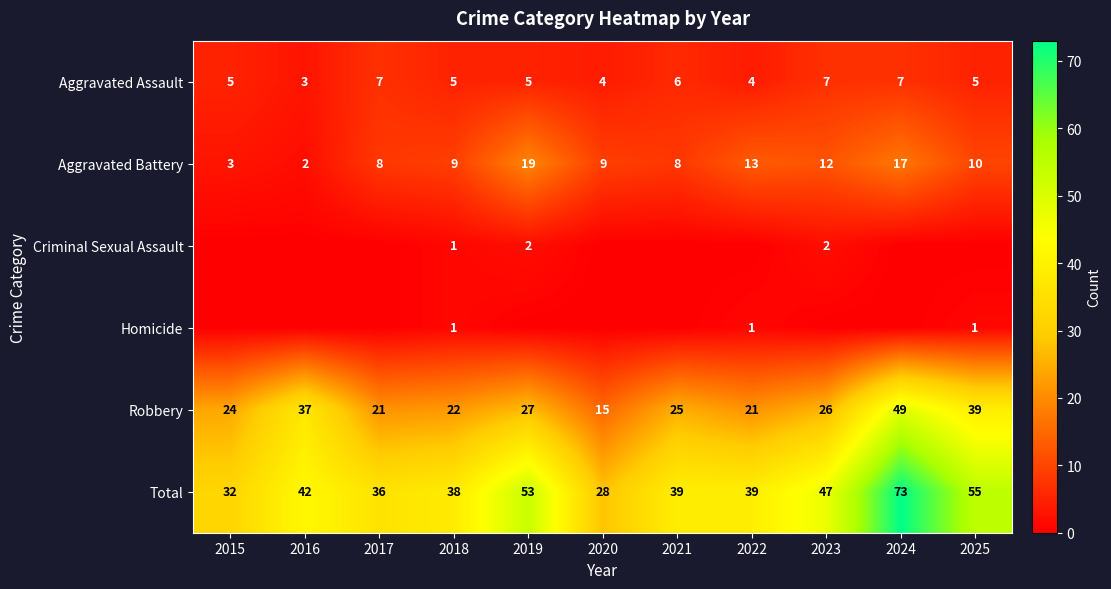

Rank the series by their maximum value, from highest to lowest.

Total, Robbery, Aggravated Battery, Aggravated Assault, Criminal Sexual Assault, Homicide